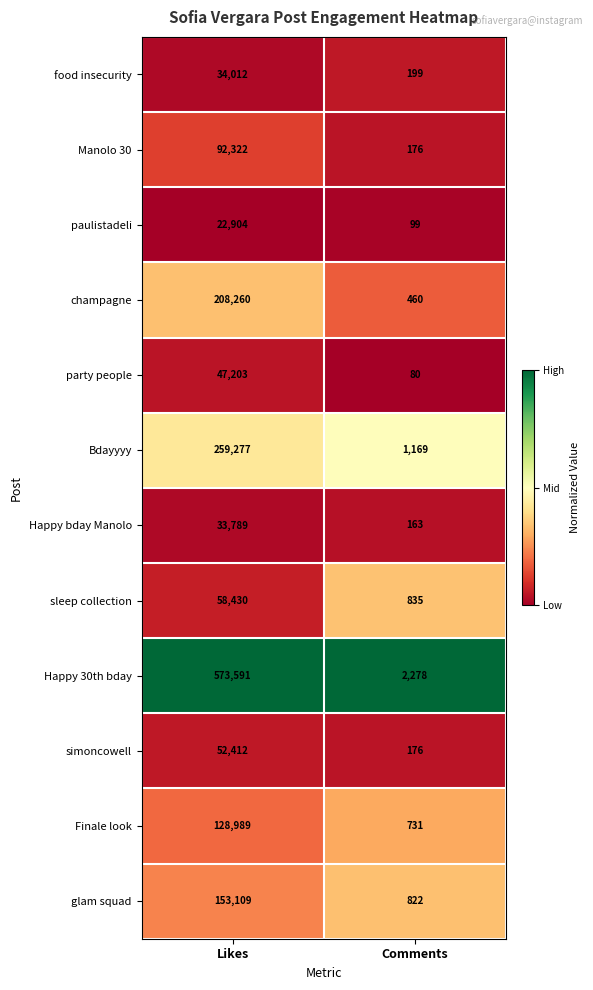

At which category is the sum across all series the highest?

Likes